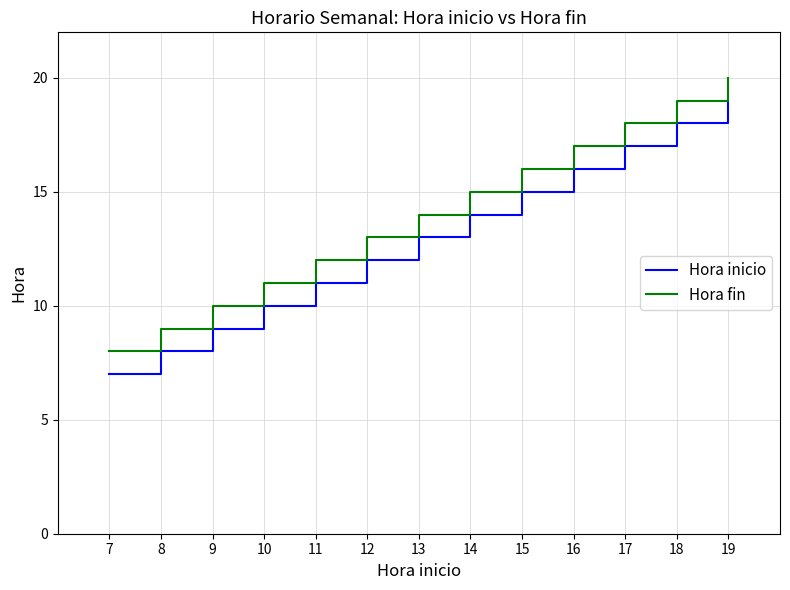

What is the difference between the maximum and minimum values in the Hora inicio series?

12